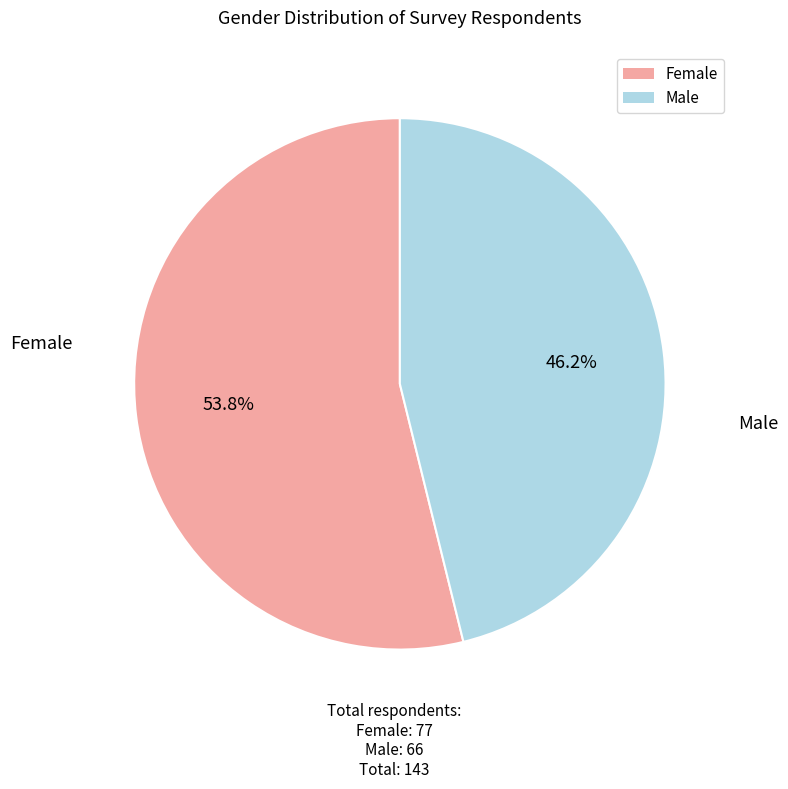

Does Male represent more than half of the total?

No